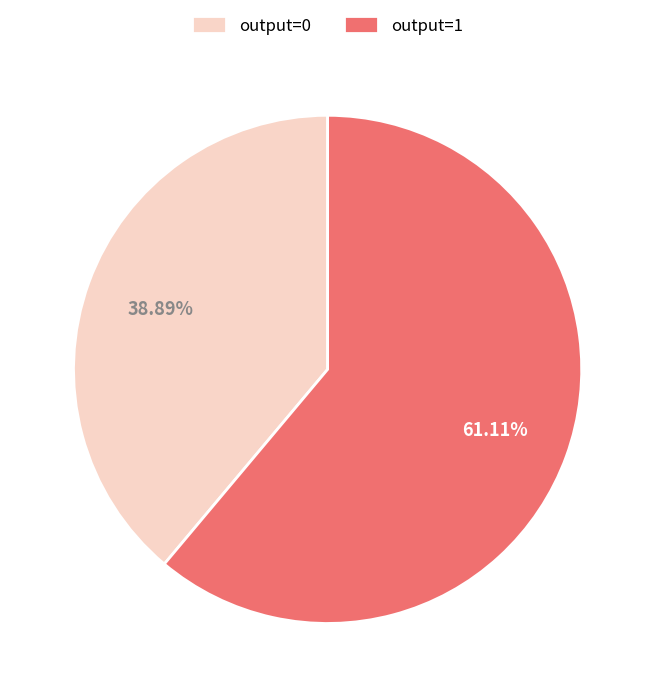

Between output=1 and output=0, which is larger?

output=1